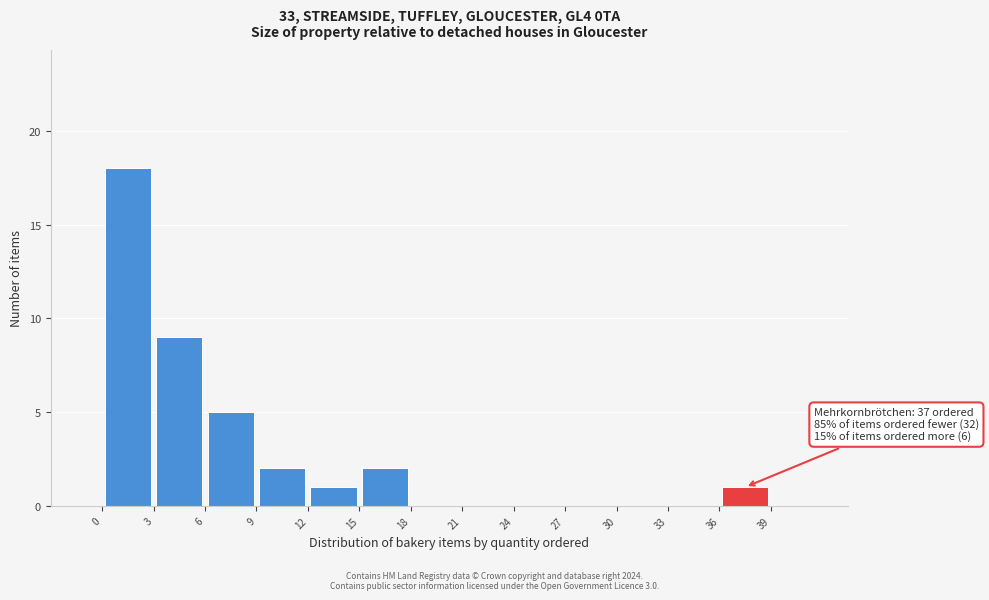

Over which range of the x-axis is the bar tallest?

0 to 3